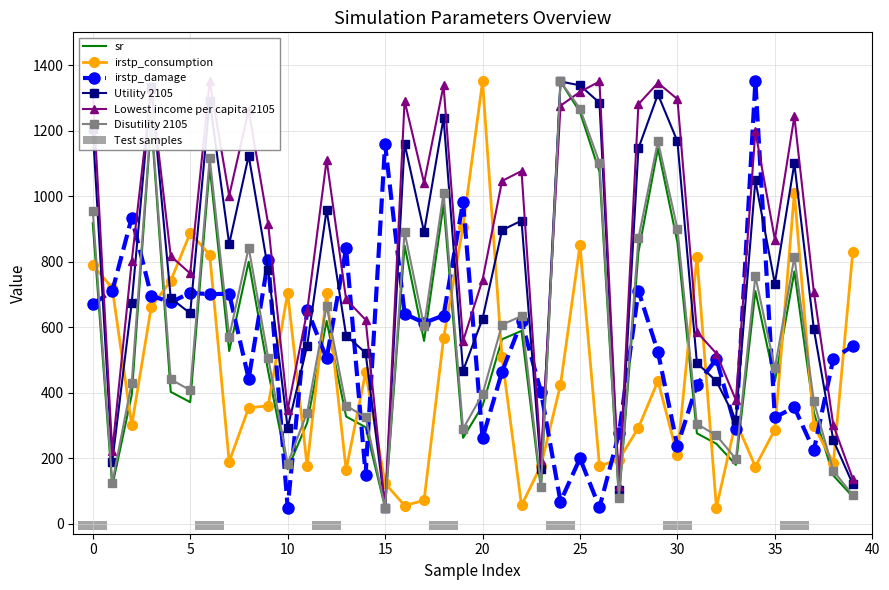

True or false: sr and irstp_damage cross at least once.

True